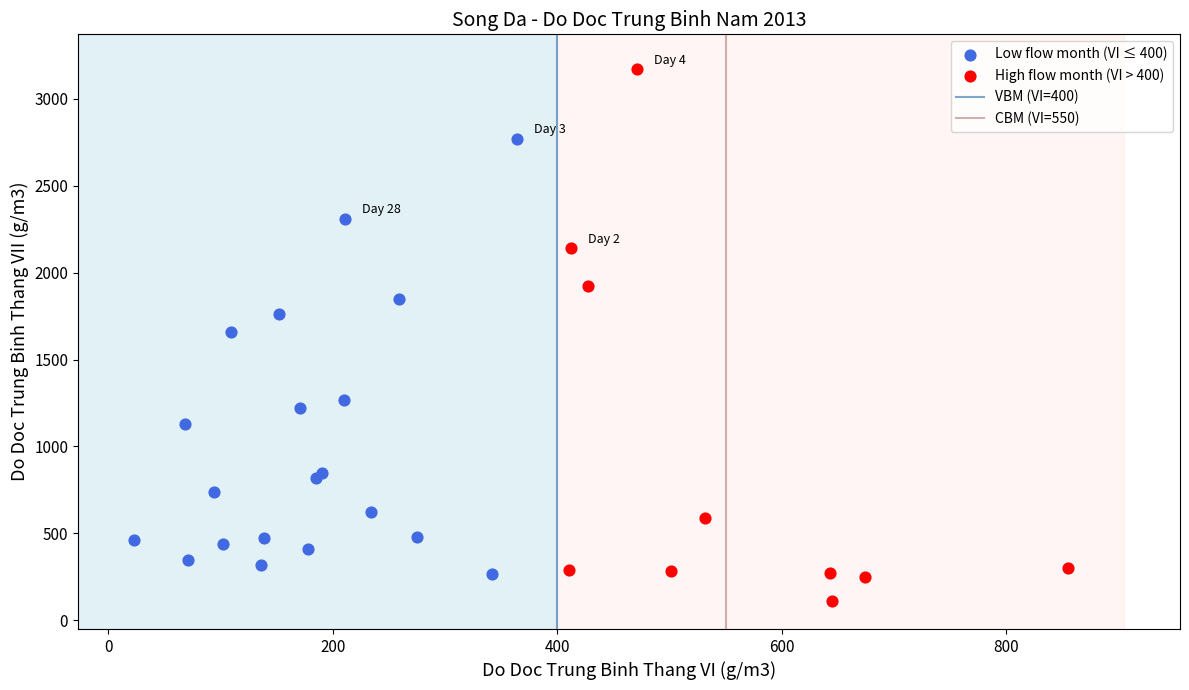

Which series reaches the minimum Y coordinate?

High flow month (VI > 400)